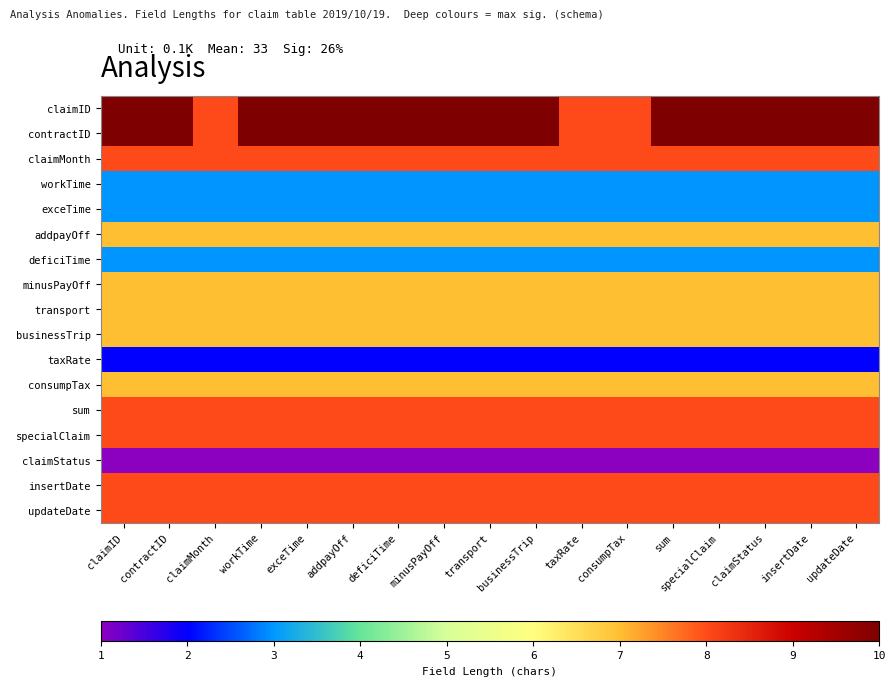

What is the smallest value displayed?

1